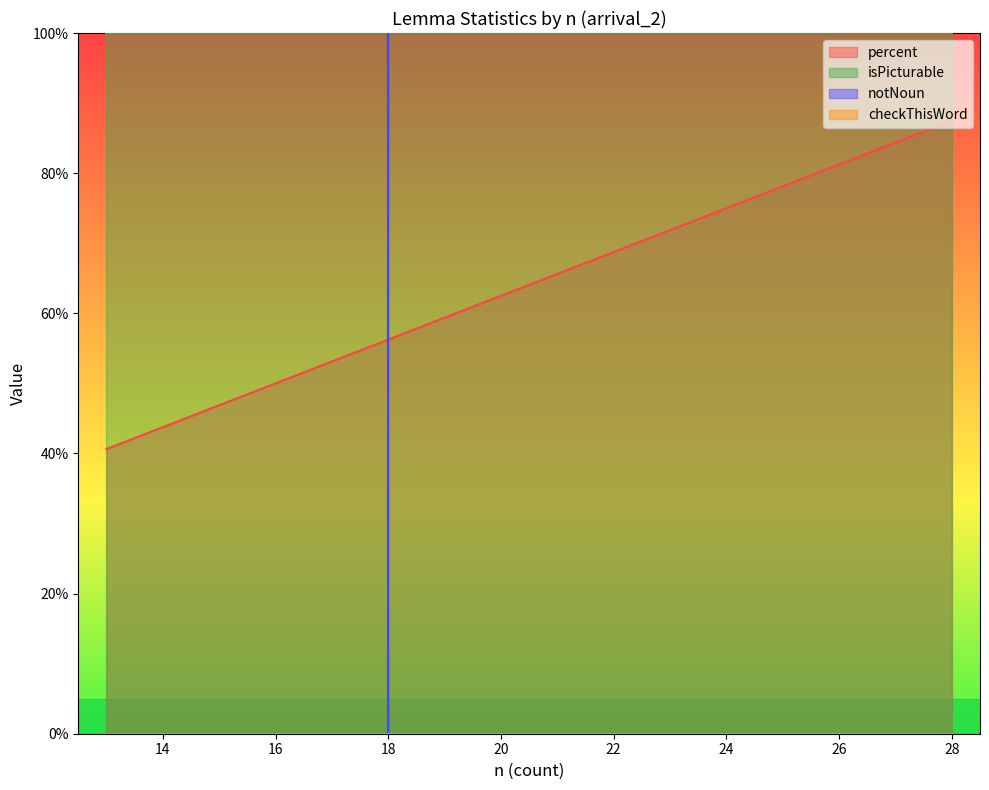

What is the maximum value for percent?

87.5